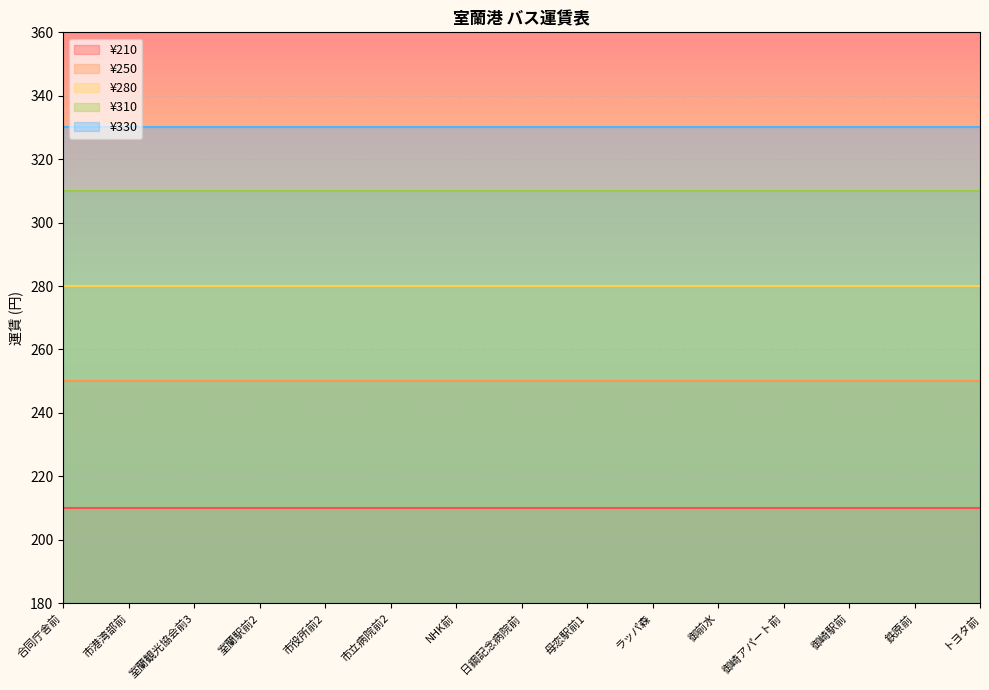

What is the greatest value displayed?

330